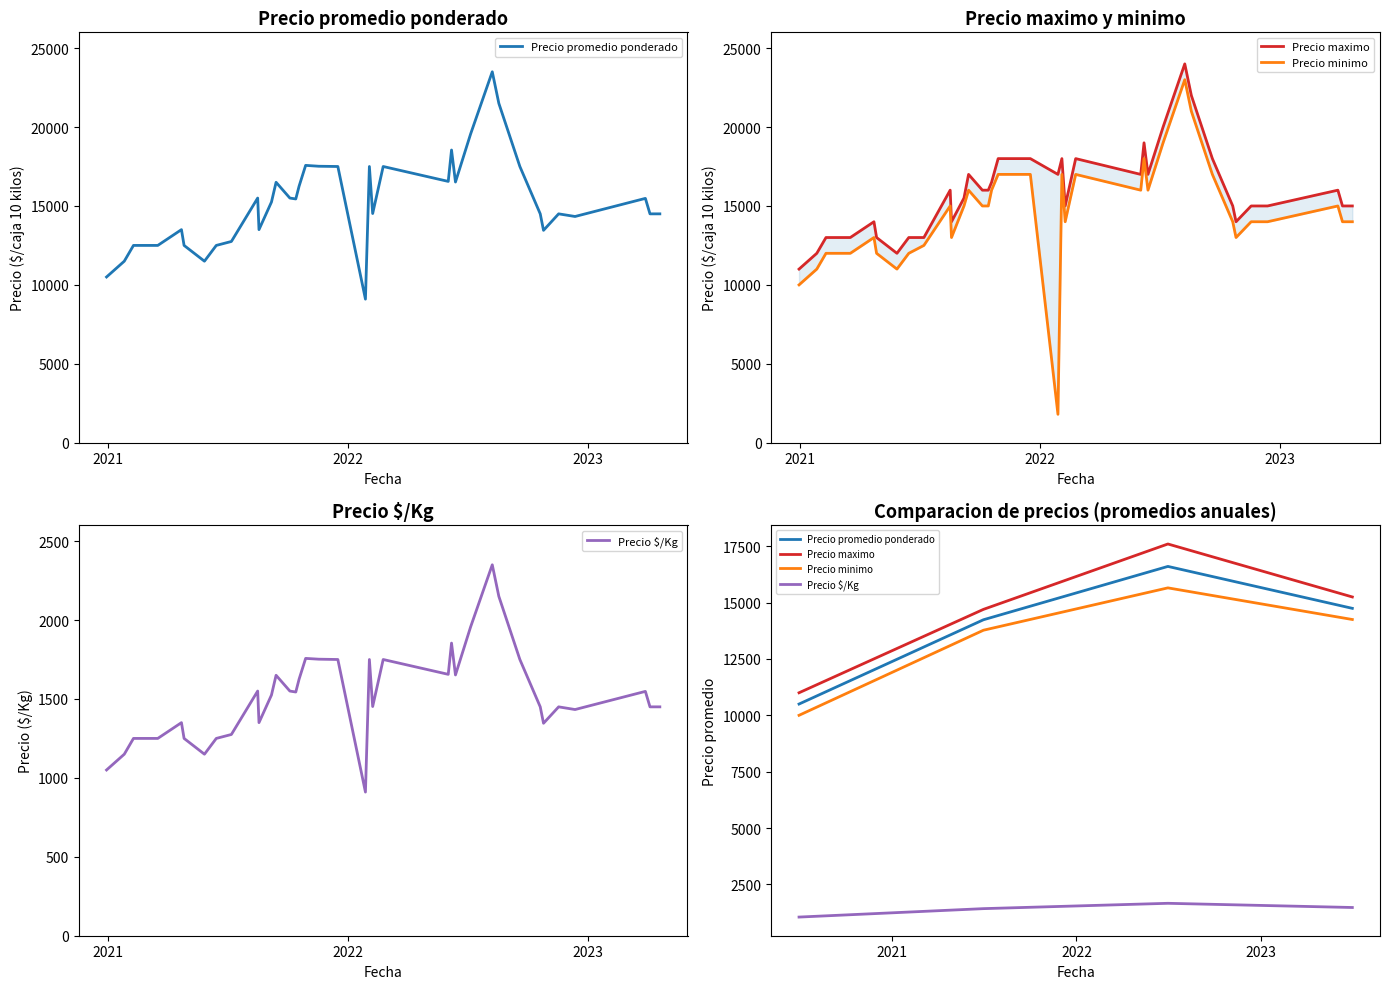

Count the number of data series in this chart.

4